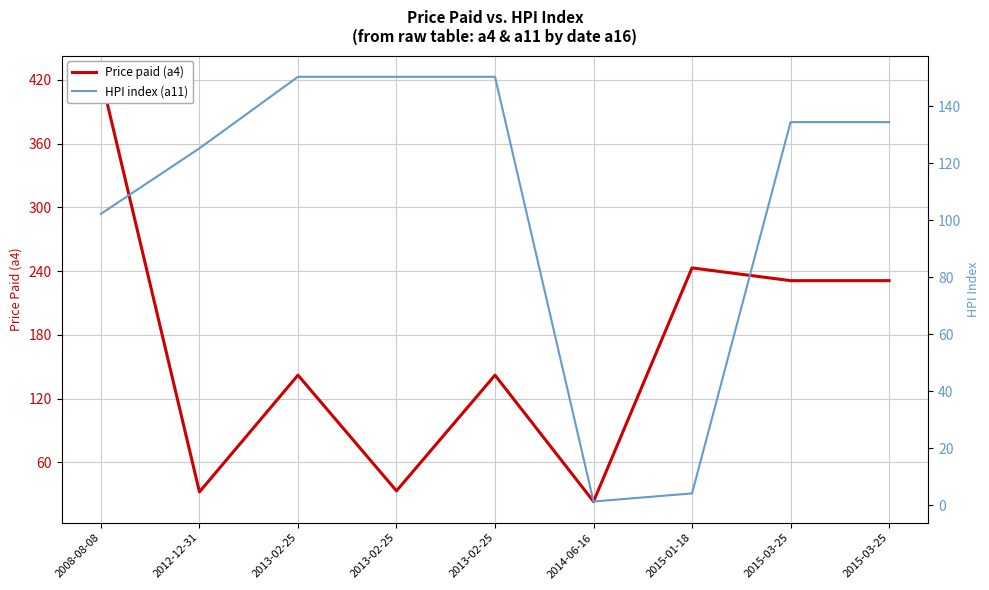

Where is the first local maximum for Price paid (a4)?

2013-02-25